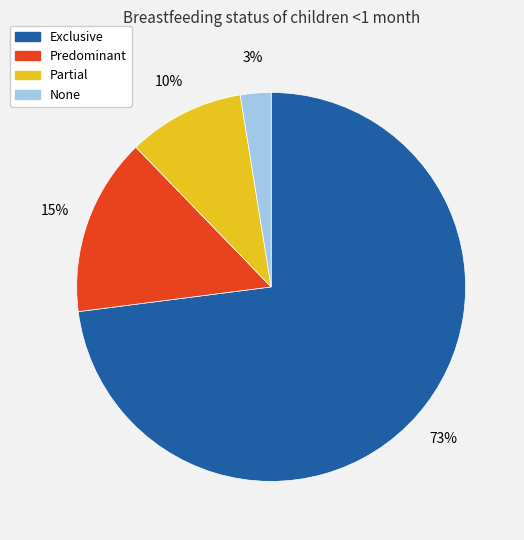

To the nearest percent, what is the average slice percentage?

25%